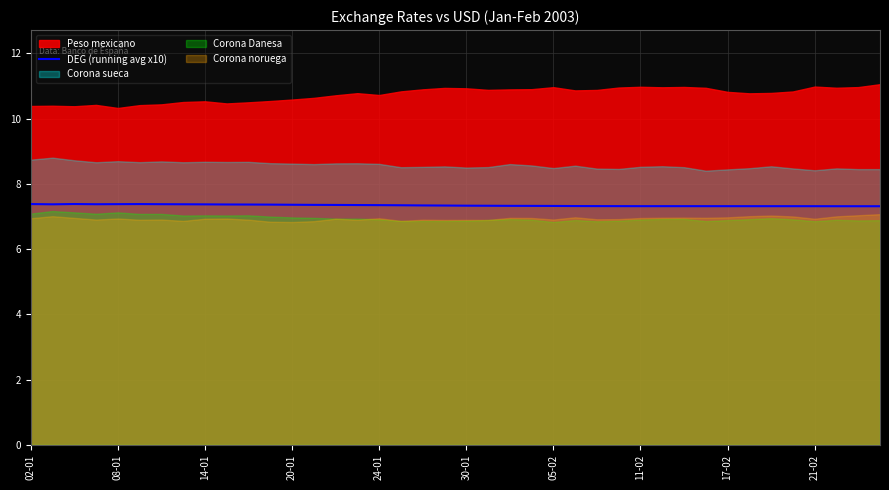

What is the minimum value for DEG (running avg x10)?

7.3